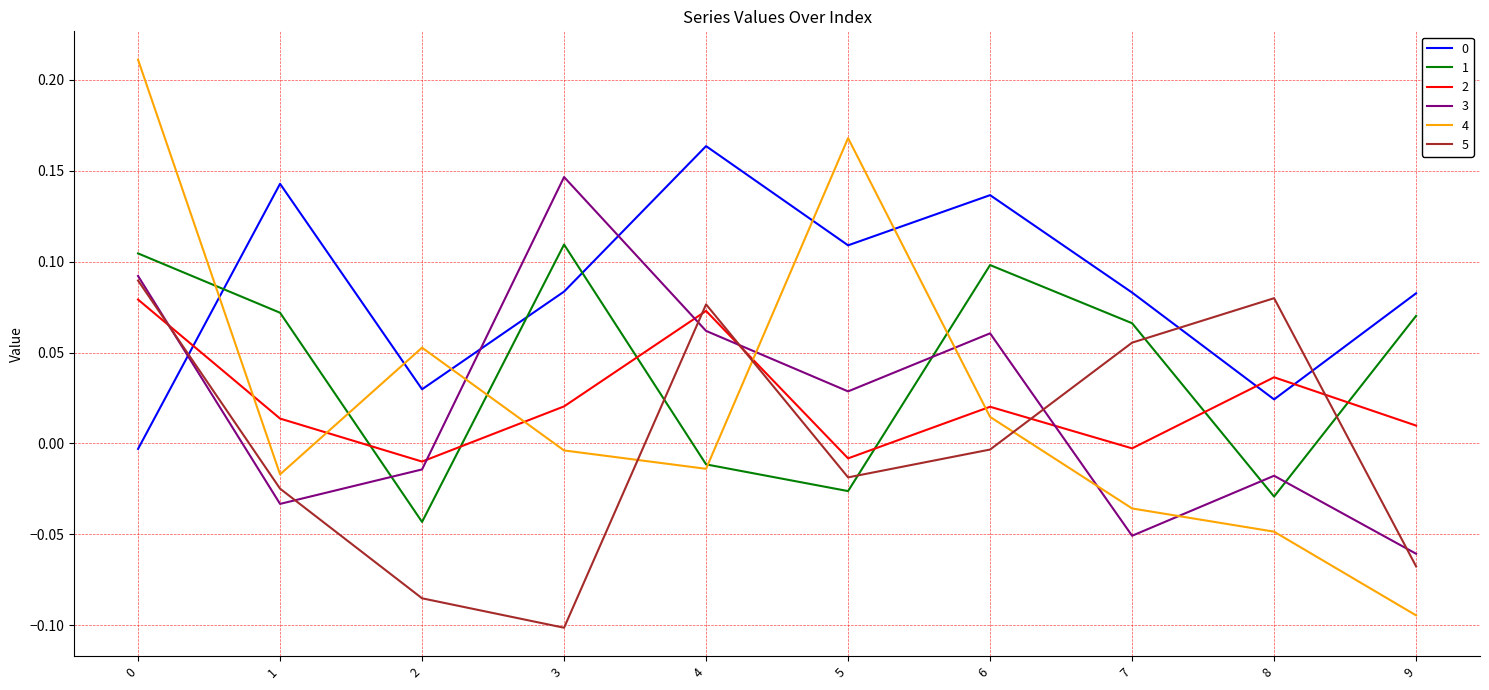

Is it true that 2 equals 0.0 at 4?

False